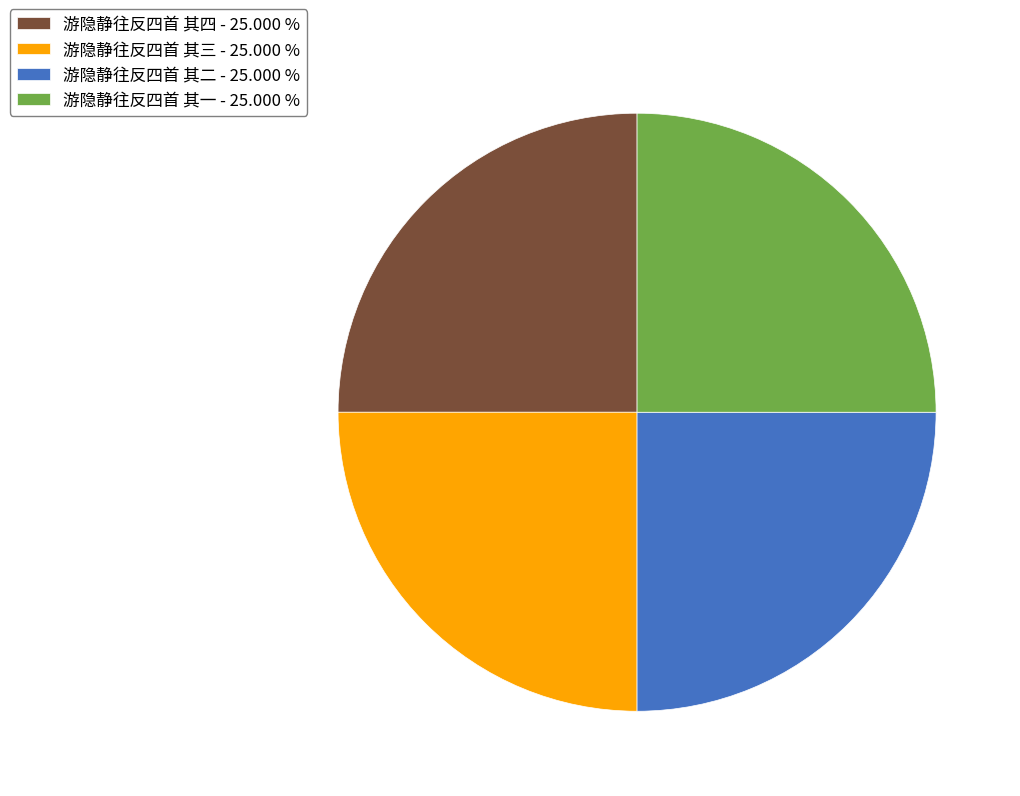

Does any single category account for the majority?

No